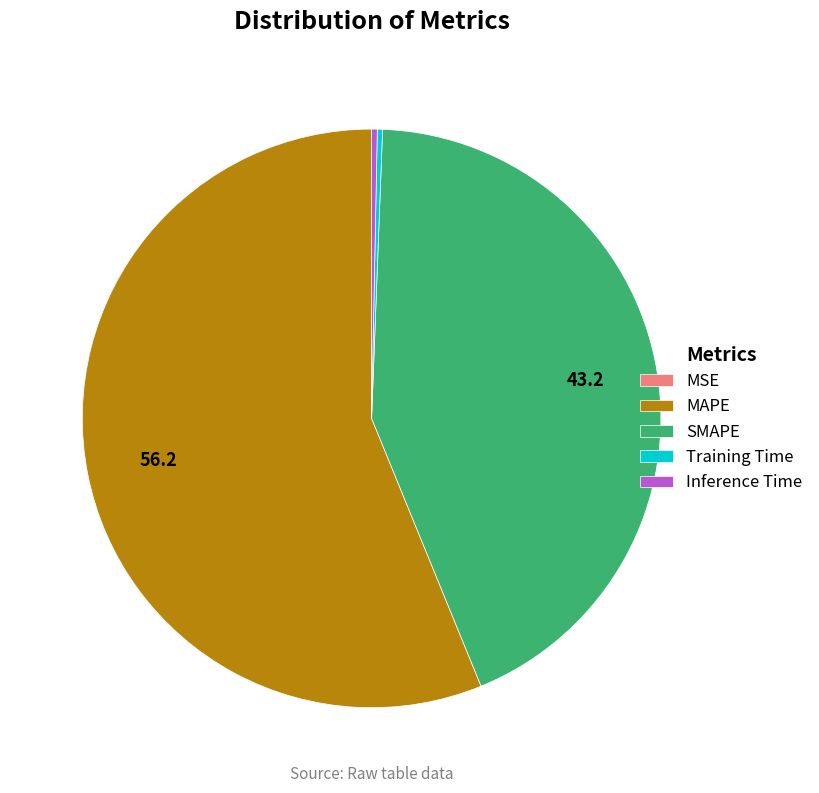

Between Training Time and MAPE, which is larger?

MAPE